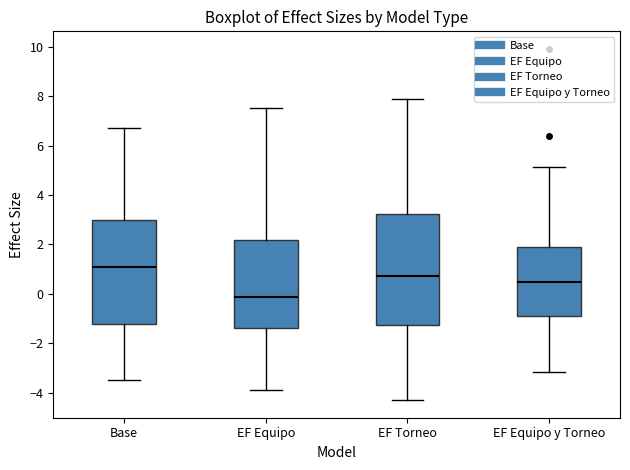

Where does the lower whisker of the box for EF Equipo end on the y-axis? The values are not printed on the chart, so give them approximately, as read against the axis.

-3.8